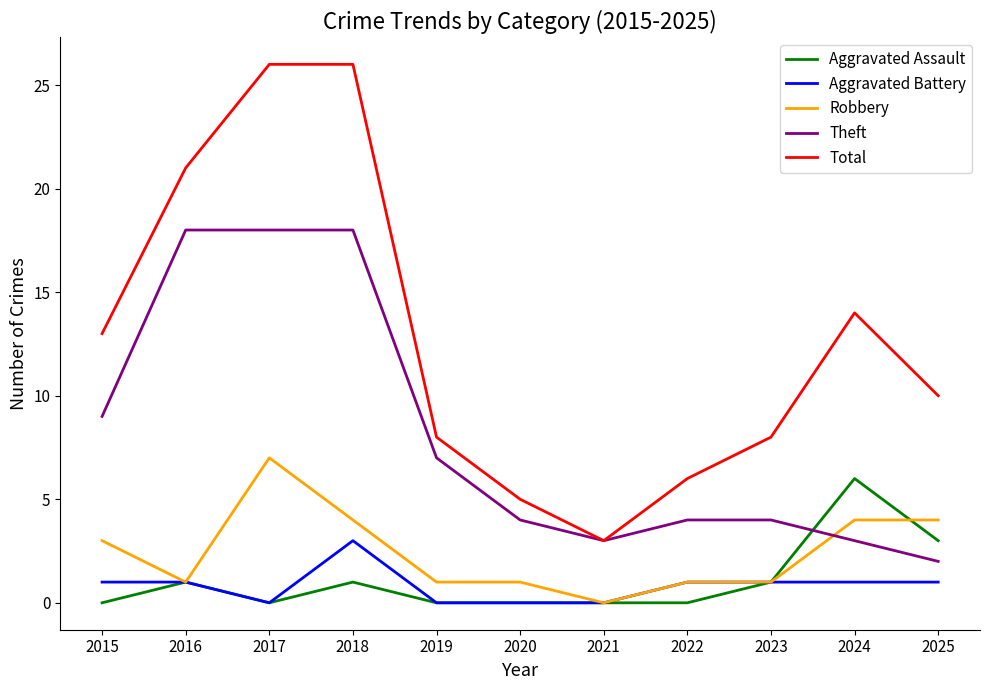

Is the value of Total at 2018 greater than the value of Aggravated Battery at 2020?

Yes